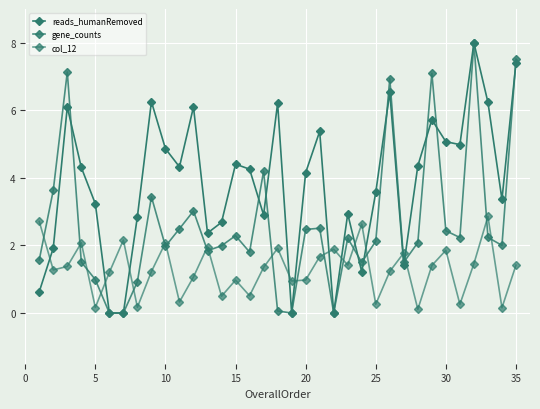

What is the label of the 16th point from the left?

15